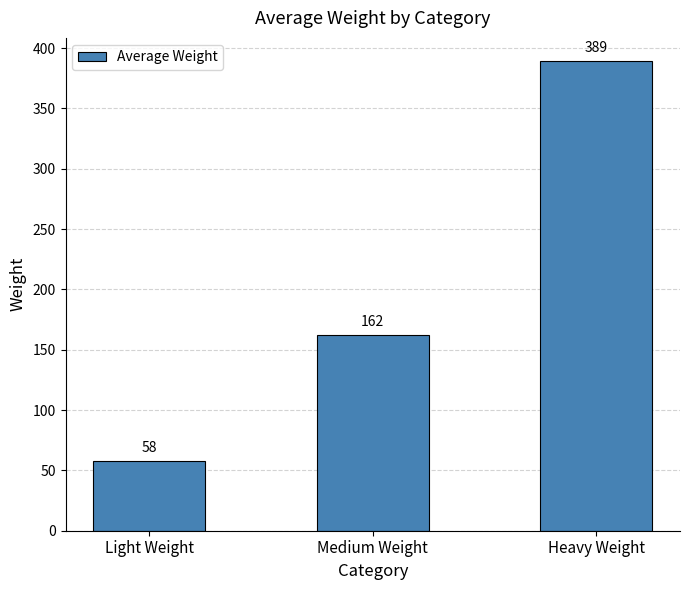

How many data points are less than 162?

1